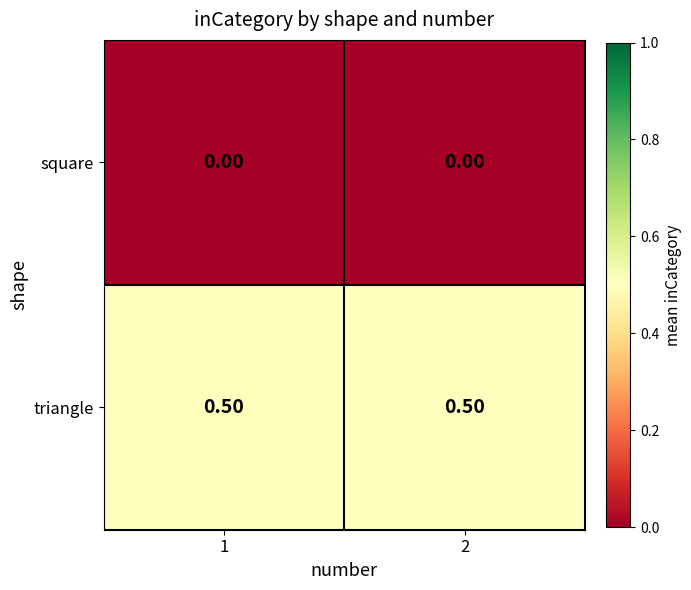

List the series in order of their overall mean, lowest first.

square, triangle